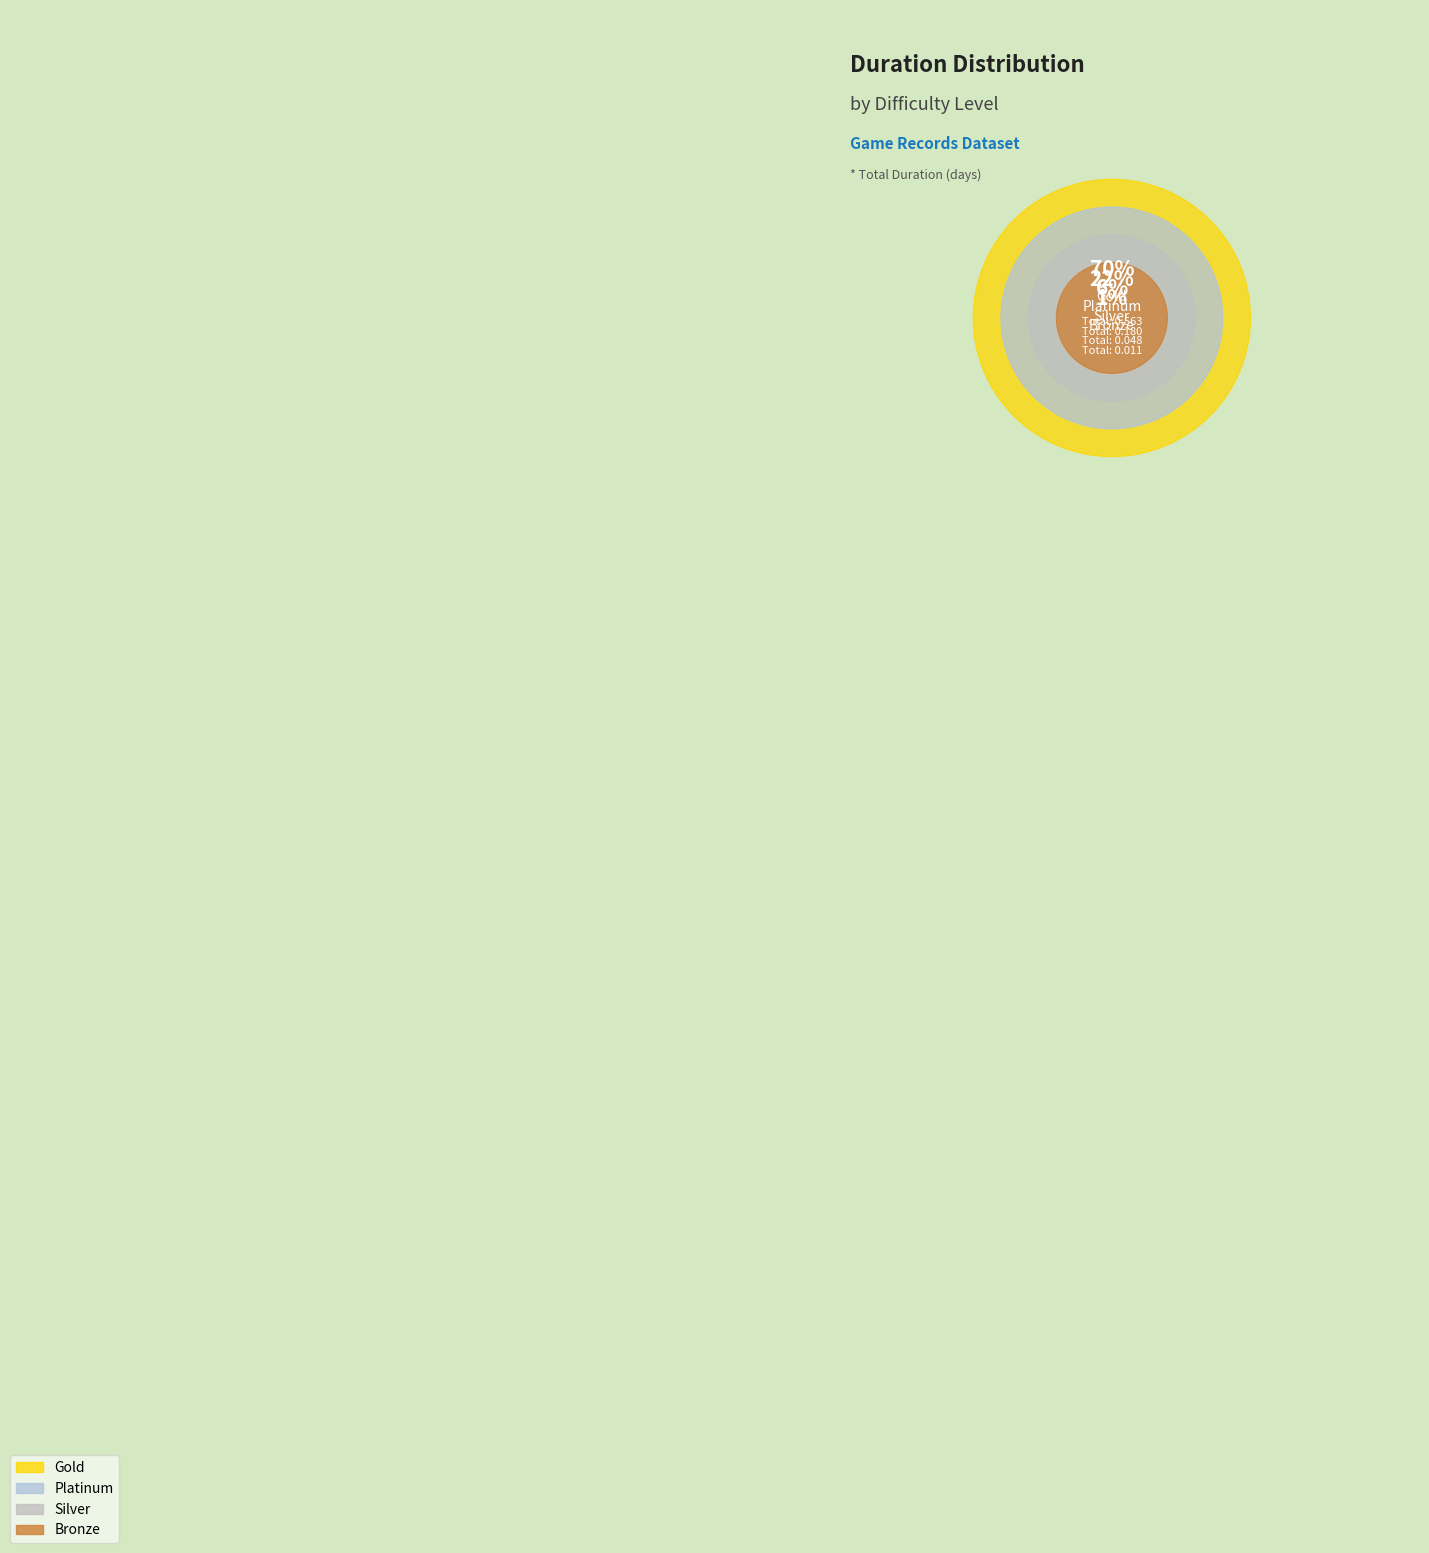

How many segments does this pie chart have?

4